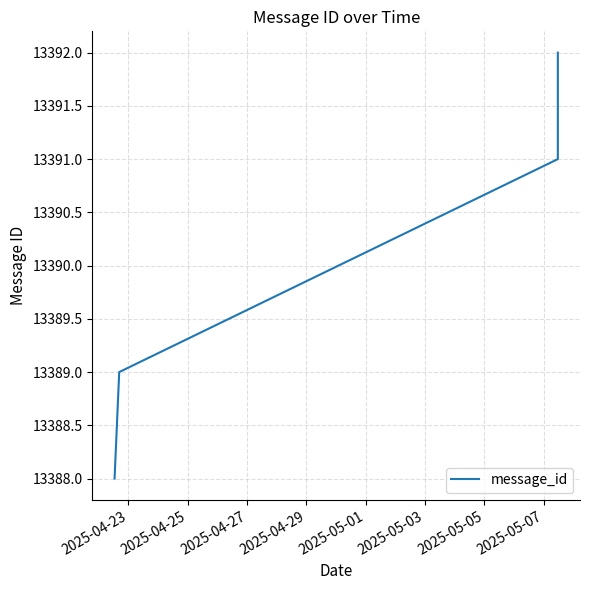

What is the average value?

13390